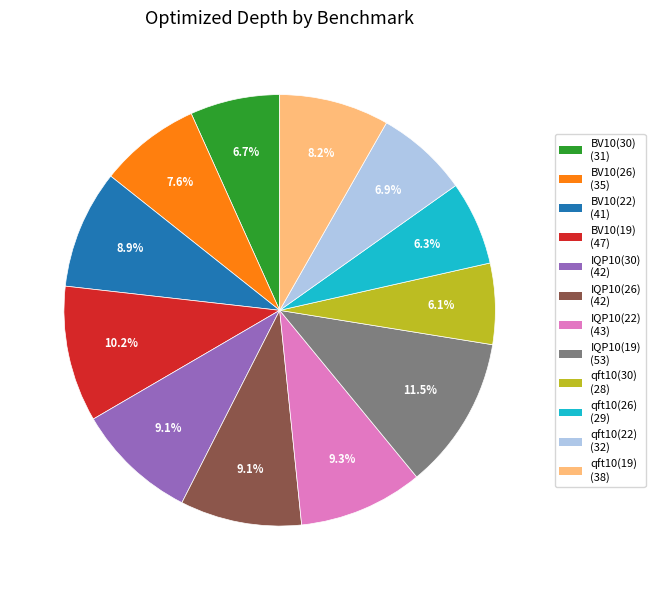

To the nearest percent, what is the average slice percentage?

8%